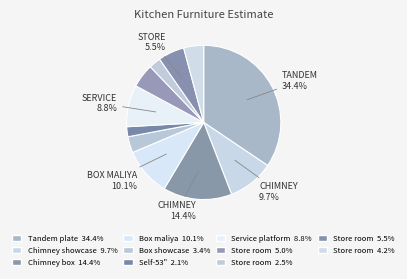

How many segments does this pie chart have?

11